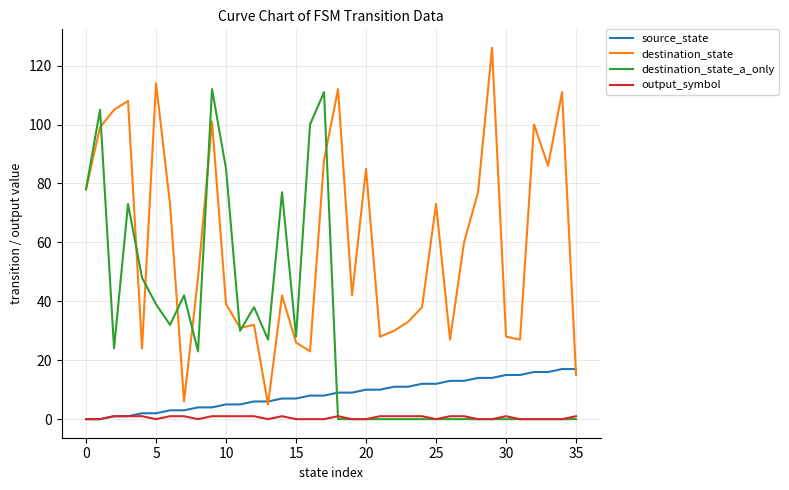

True or false: output_symbol and destination_state cross at least once.

False